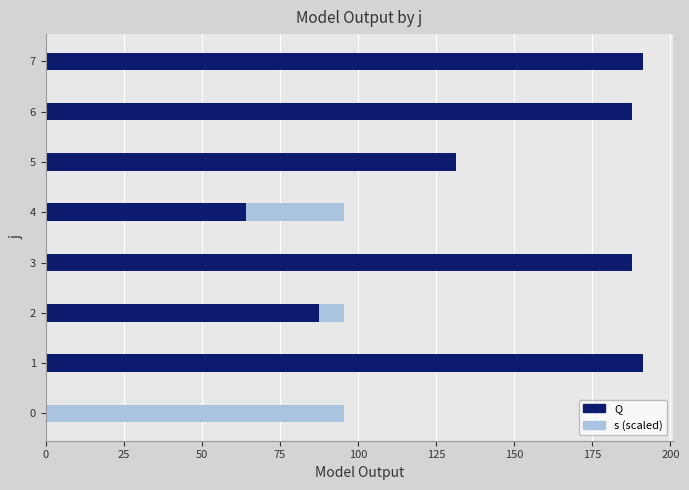

What is the value of the s bar at the 3rd from the left?

0.3